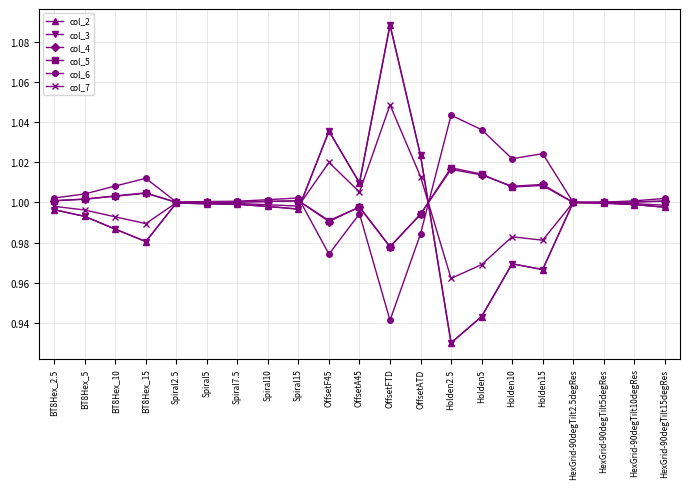

Is this an area chart (filled region under the line)?

No